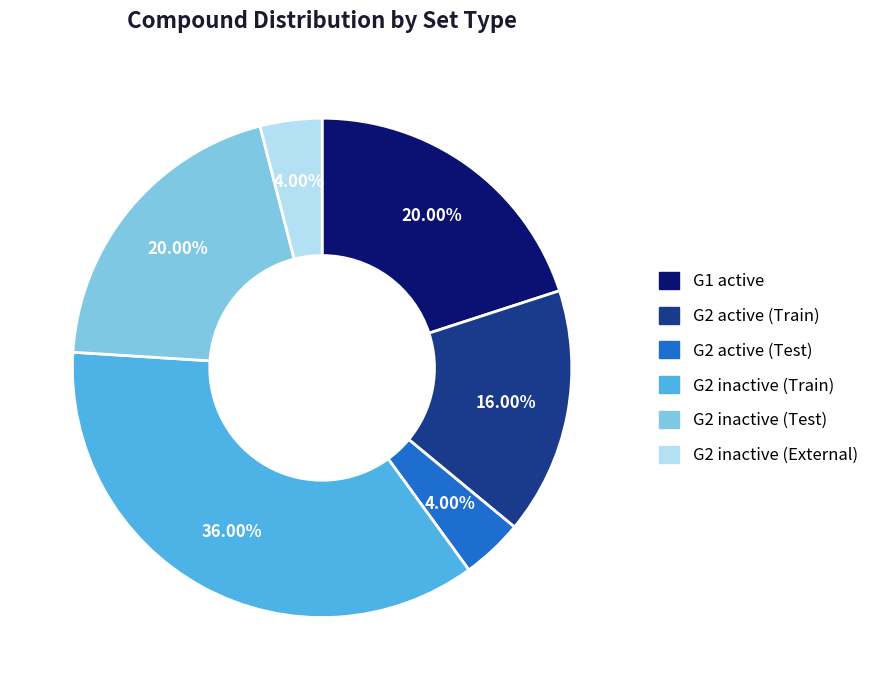

Does any single category account for the majority?

No